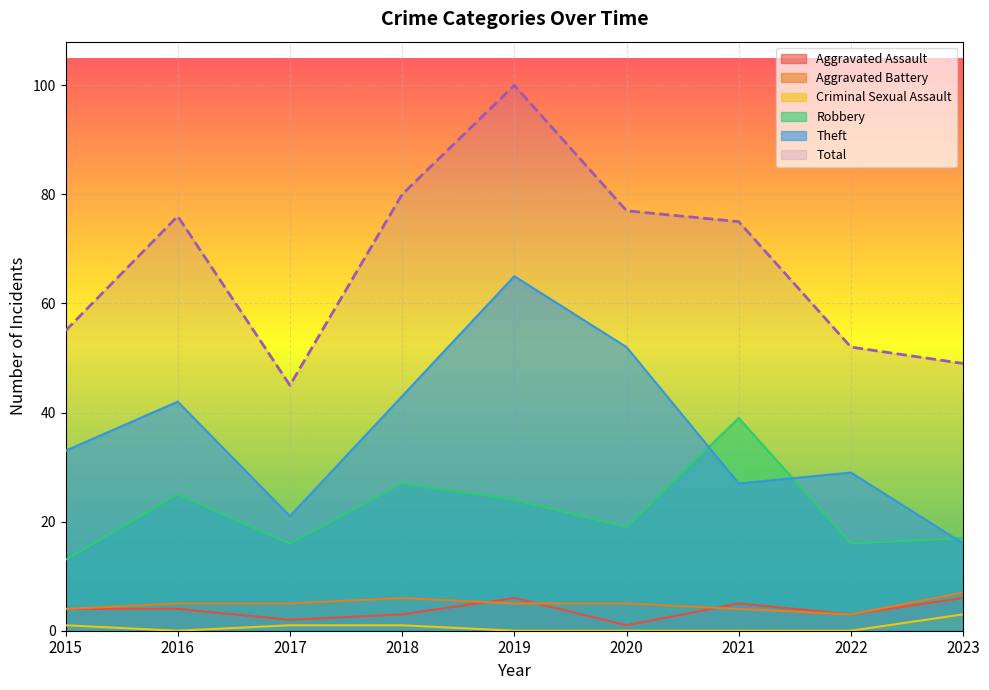

What is the sum of all Criminal Sexual Assault values?

6